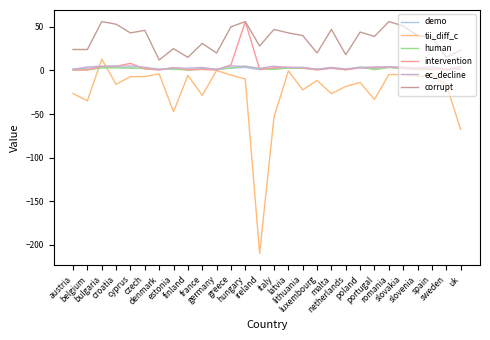

In intervention, how many points are higher than both neighbors (excluding endpoints)?

8